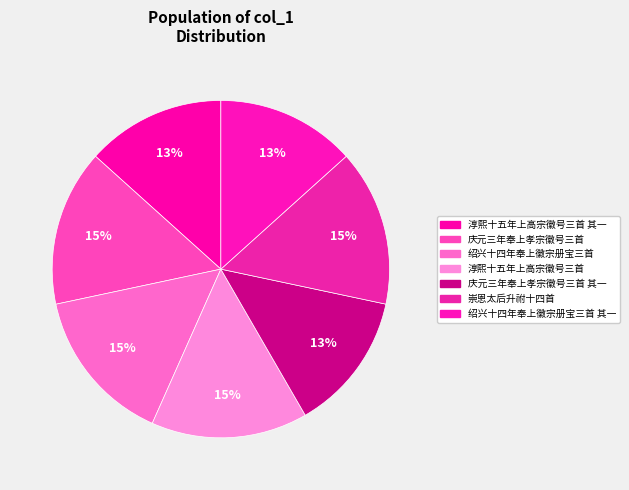

Is there a majority slice in this chart?

No